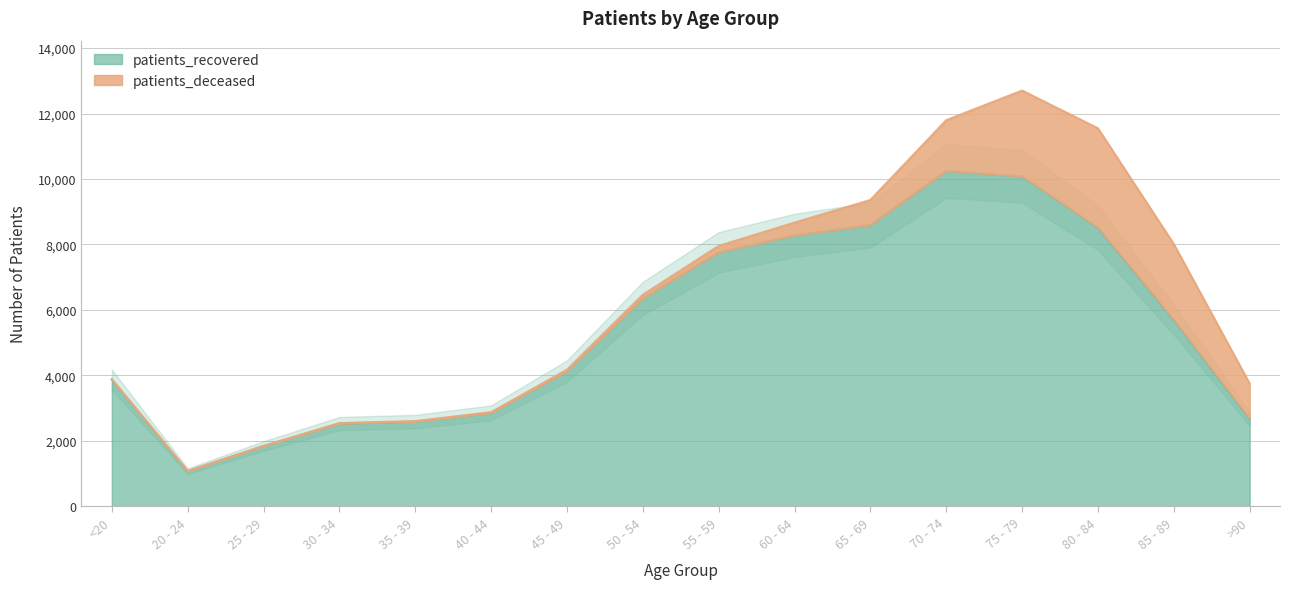

Read the value at 30 - 34, to the nearest 10.

2520